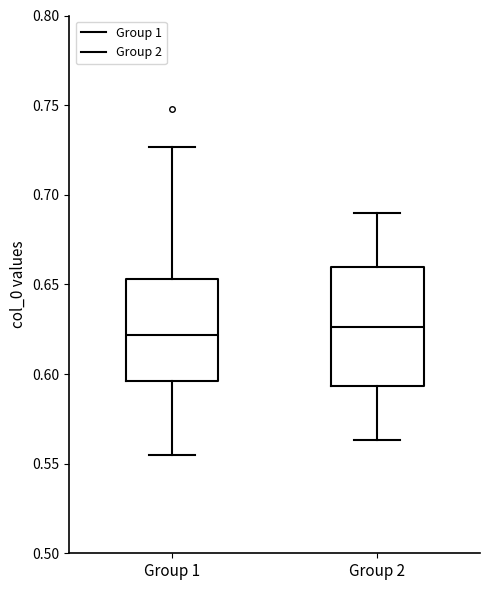

Which box is the tallest, from its lower edge to its upper edge?

Group 2